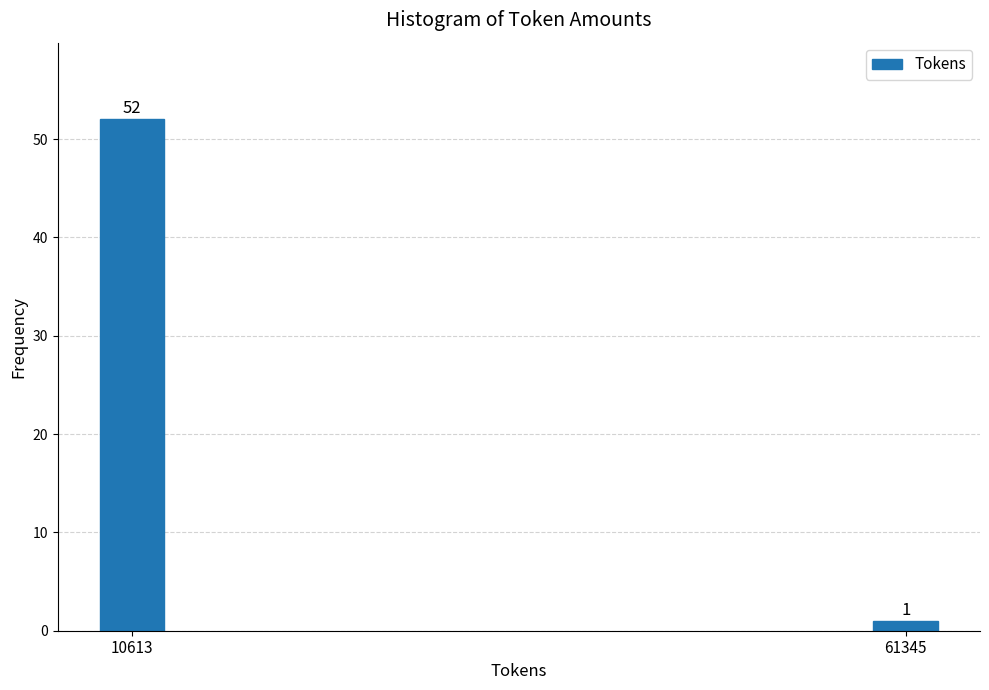

Reading left to right, extract all data points from this chart.

52	1